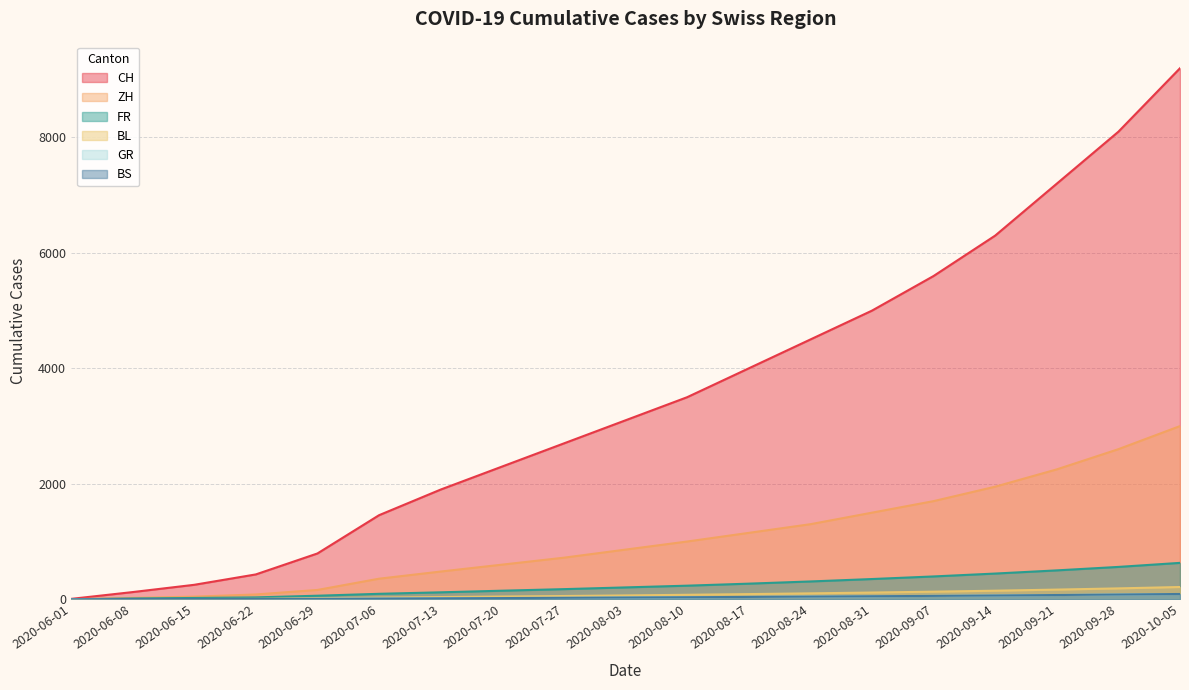

How many categories are shown in the chart?

19